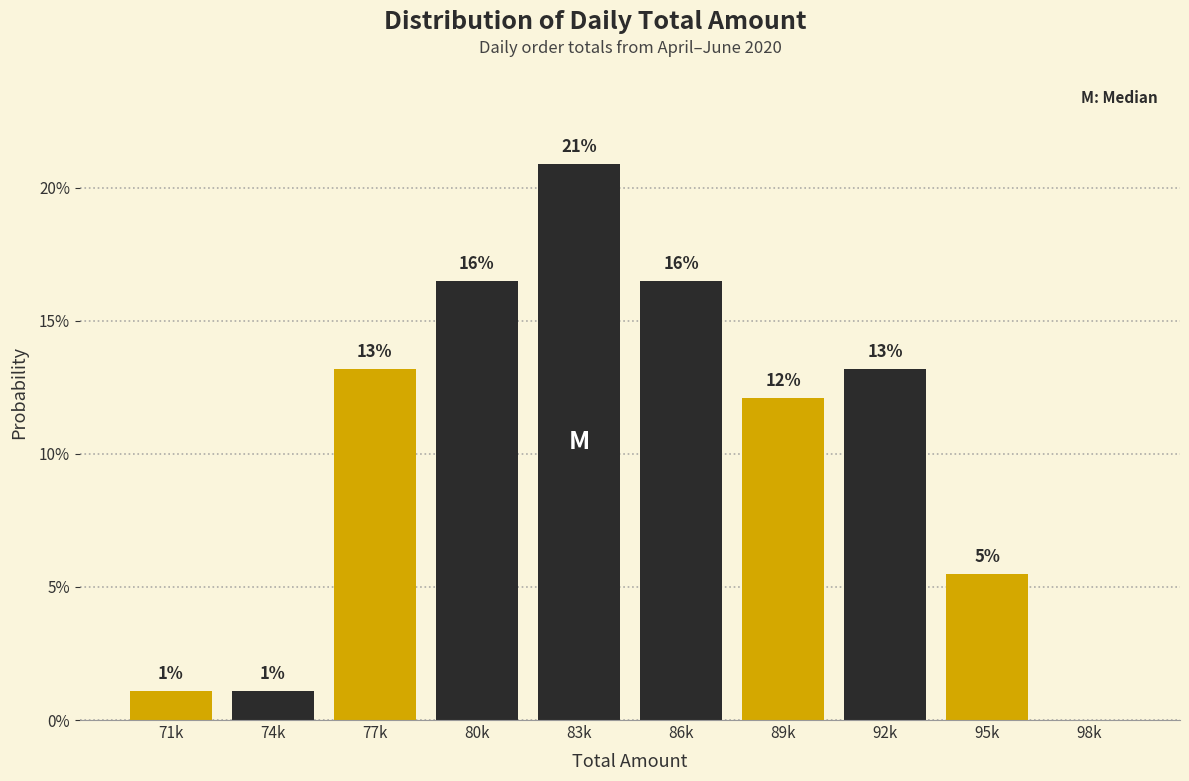

Are the bars horizontal?

No